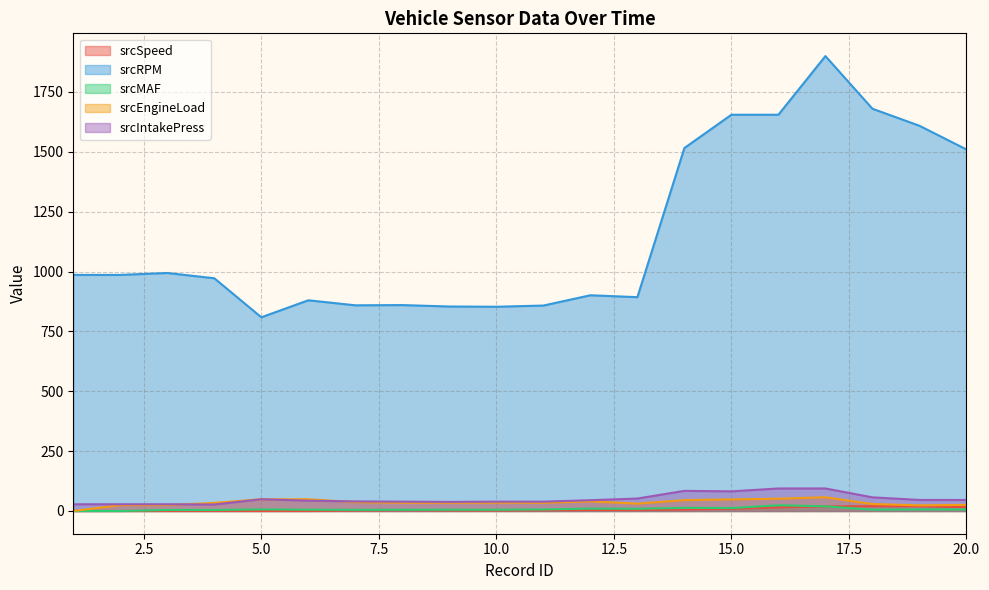

What are all the series names shown in the legend?

srcSpeed, srcRPM, srcMAF, srcEngineLoad, srcIntakePress